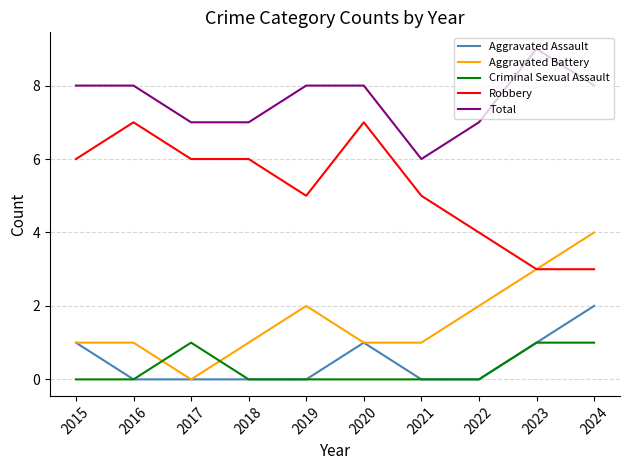

What is the difference between the second highest and second lowest values in the Aggravated Battery series?

2